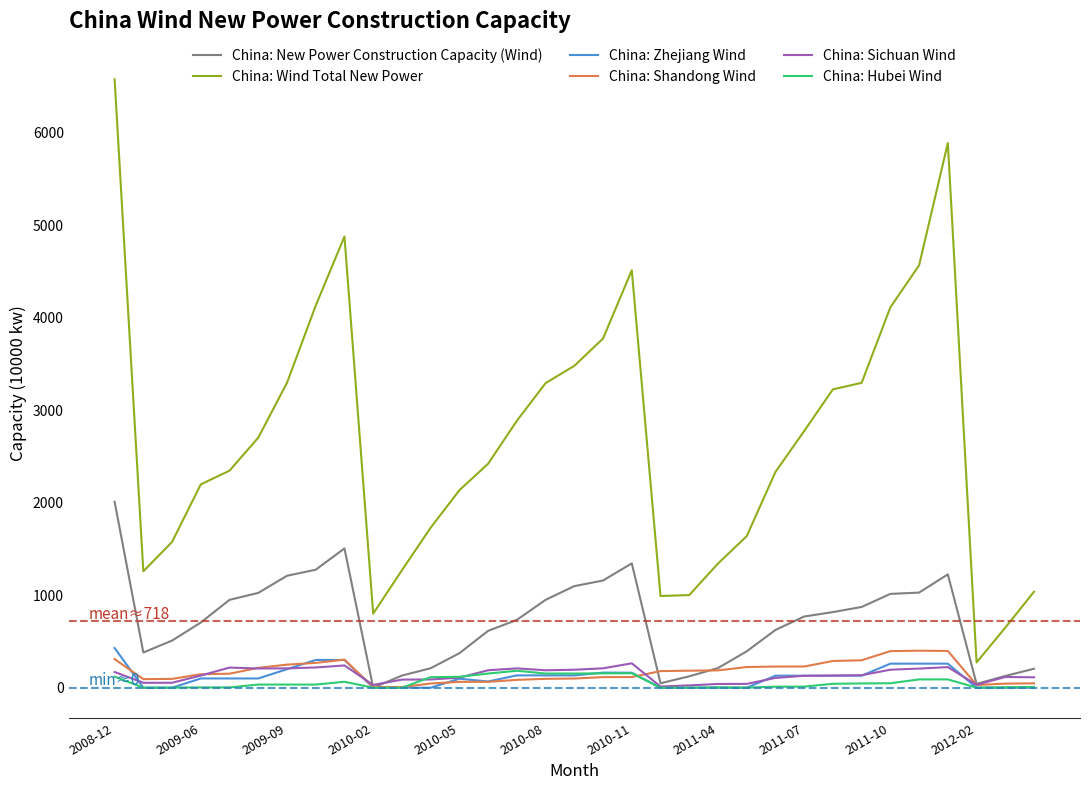

True or false: China: Wind Total New Power and China: Zhejiang Wind intersect in this chart.

False